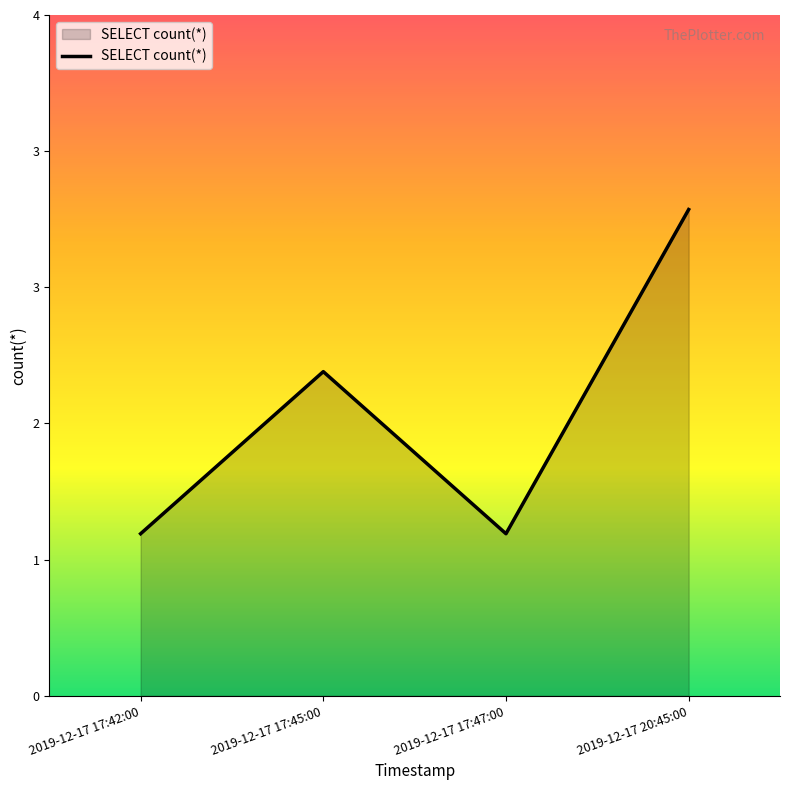

Does the chart display data point markers on the line(s)?

No